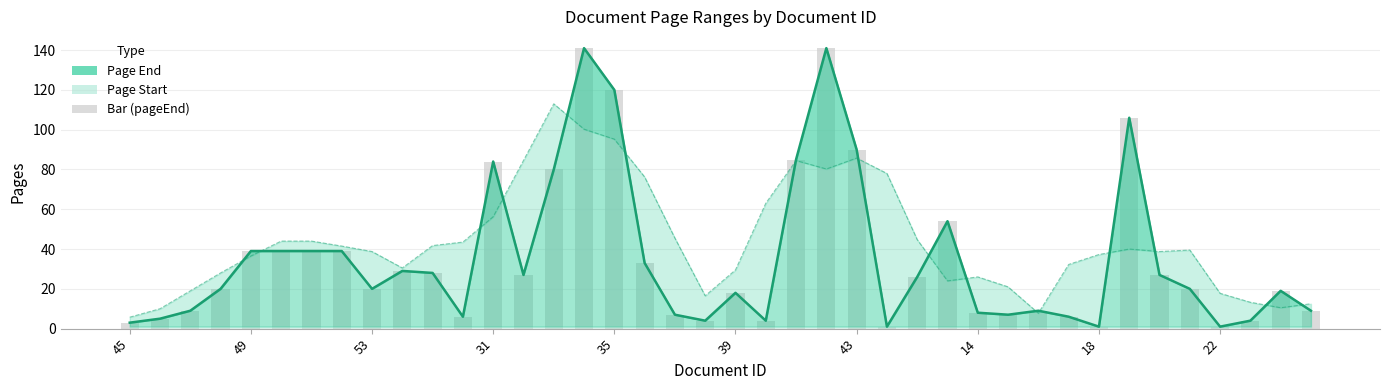

Reading left to right, what are all the values shown in this chart?

3	5	9	20	39	39	39	39	20	29	28	6	84	27	80	141	120	33	7	4	18	4	85	141	90	1	26	54	8	7	9	6	1	106	27	20	1	4	19	9